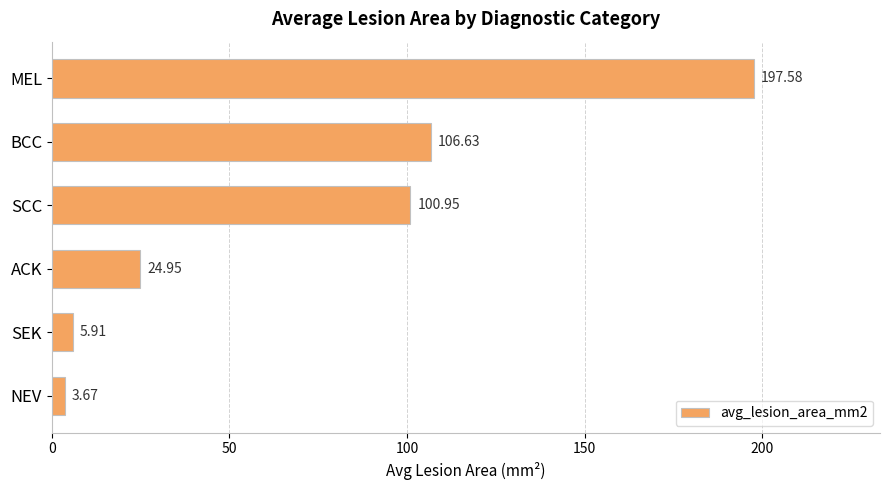

What is the label of the 6th bar from the top?

NEV